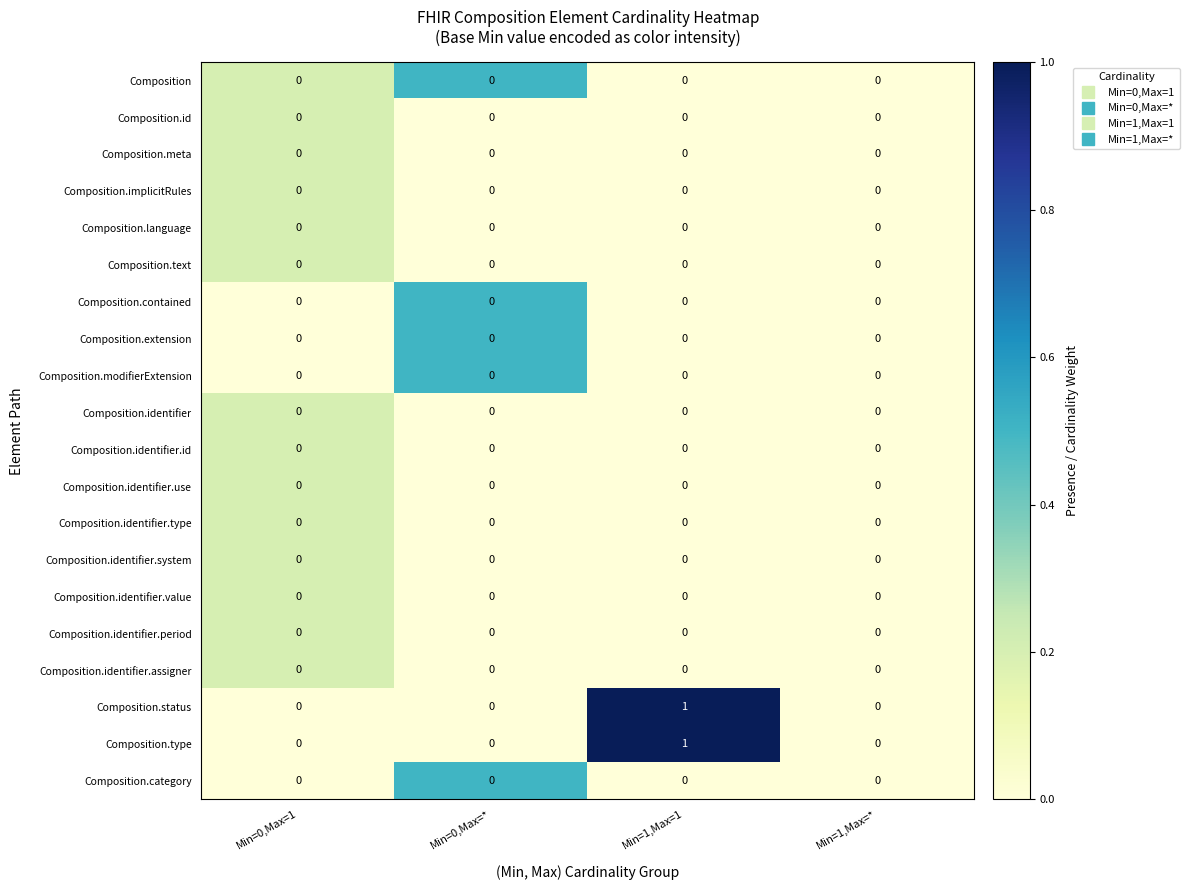

Count the number of data series in this chart.

20